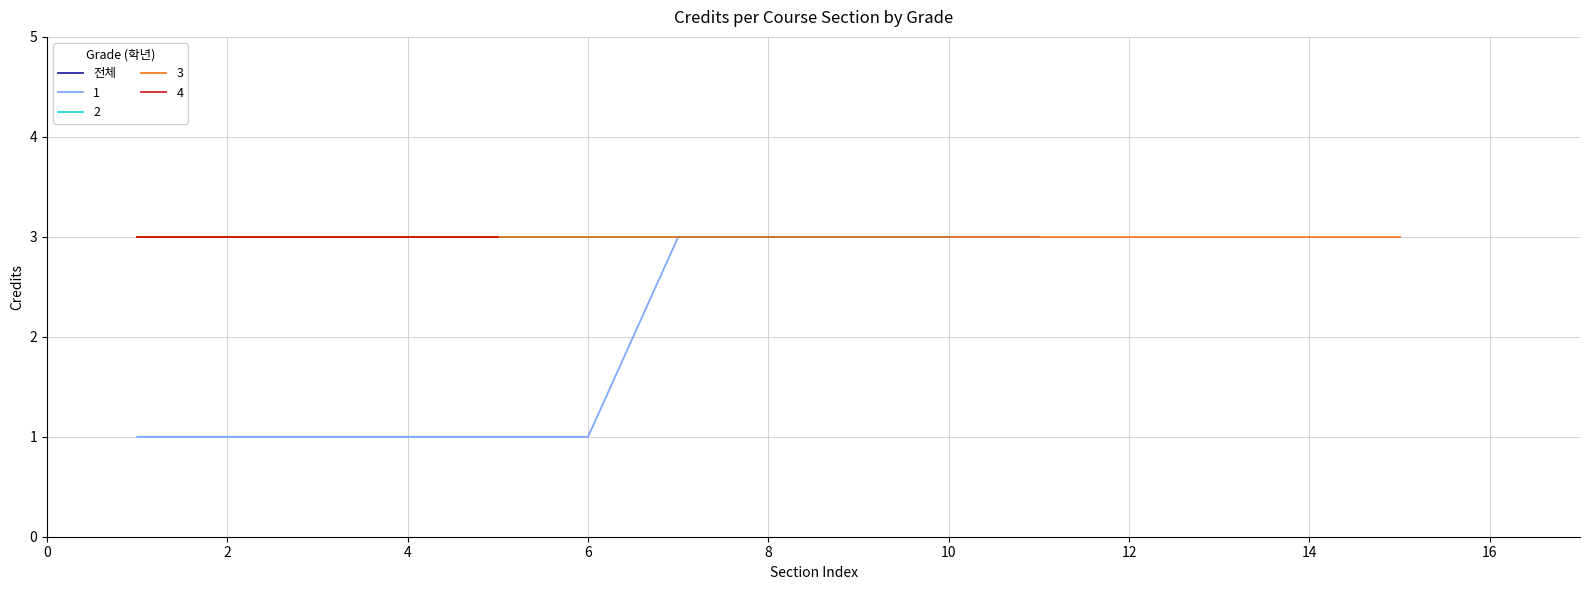

The value of 1 at 2 is 1. True or false?

True